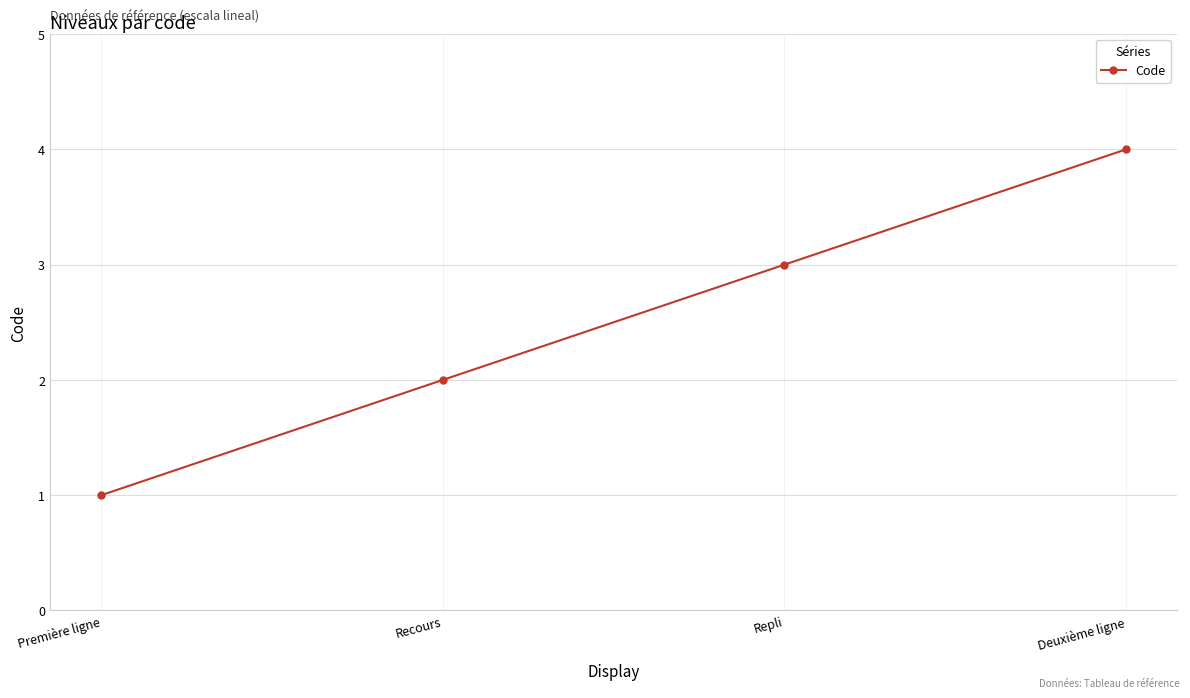

What is the change in value from Recours to Deuxième ligne?

+2